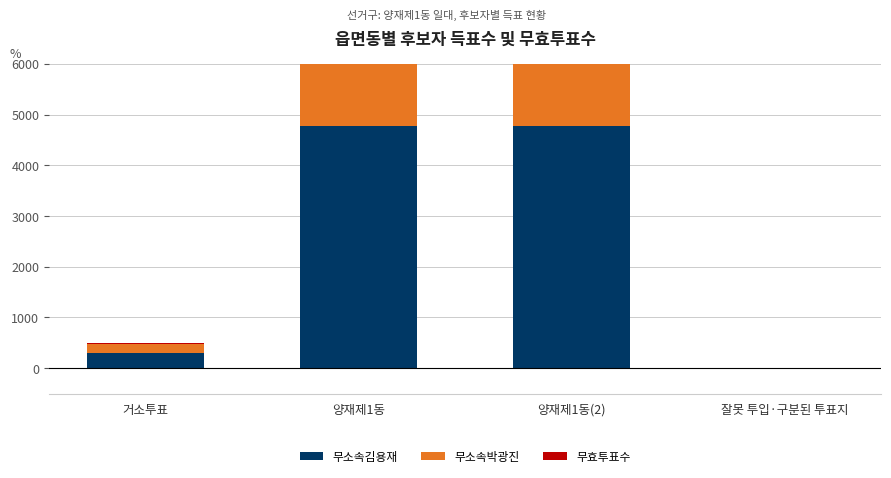

Which category has the highest value in the 무소속김용재 series?

양재제1동